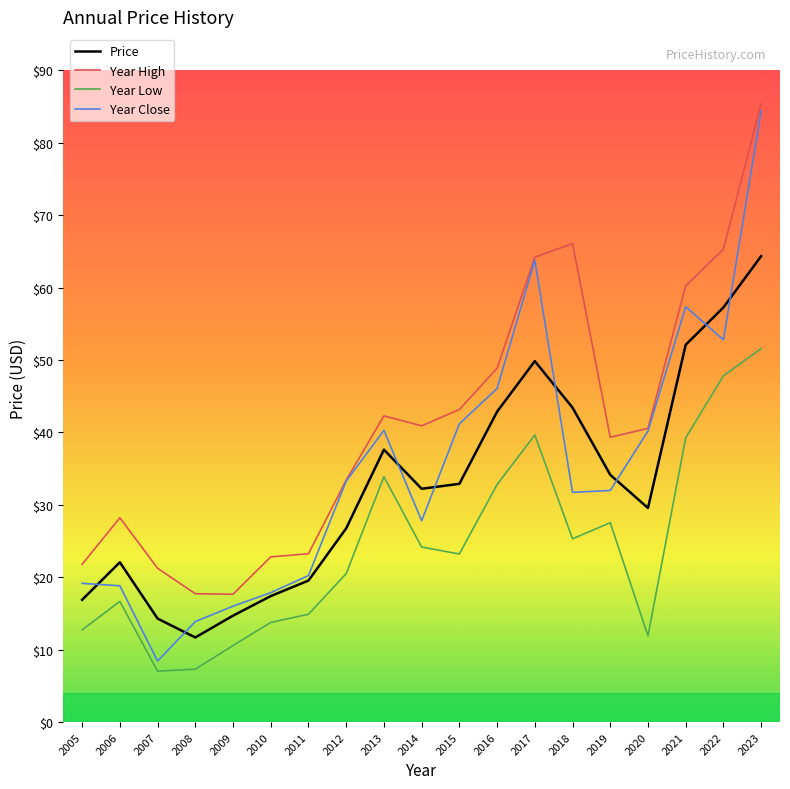

At which category does Year Close reach its first local valley?

2007